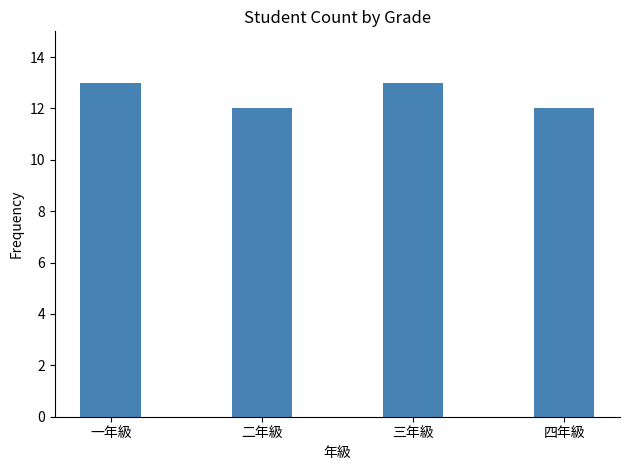

How many bars are there in total?

4